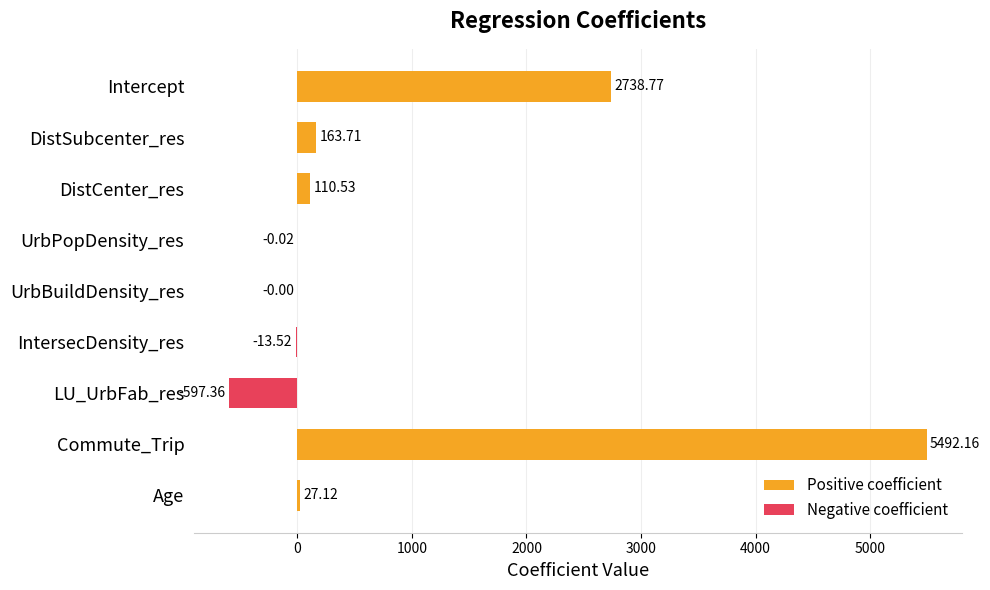

At which category does the chart reach its minimum across all series?

LU_UrbFab_res